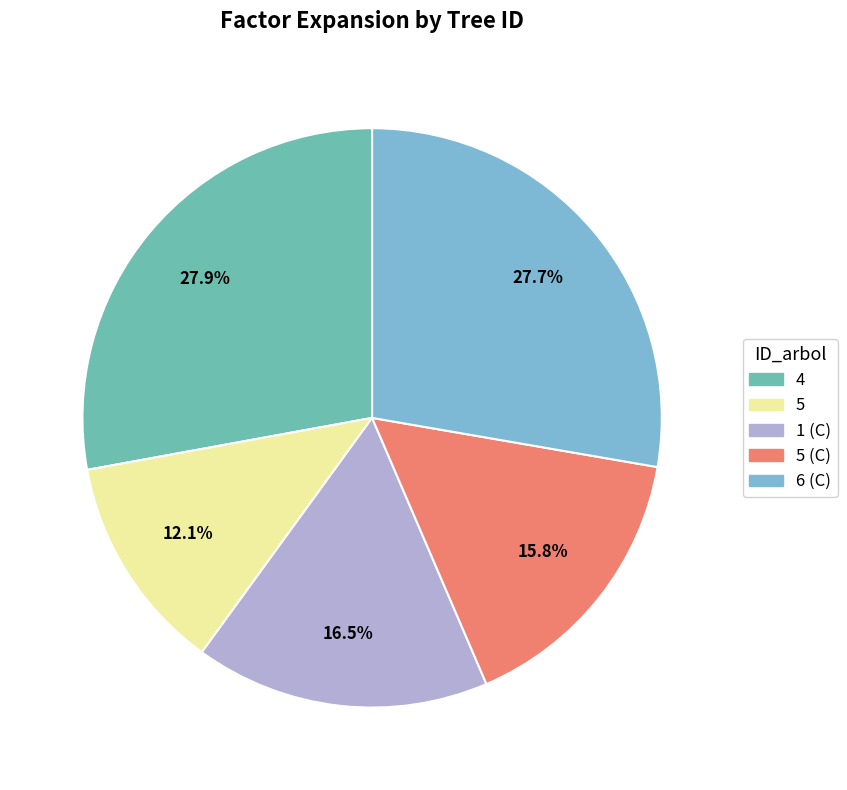

What is the ratio of the value at 5 (C) to the value at 6 (C)?

0.6